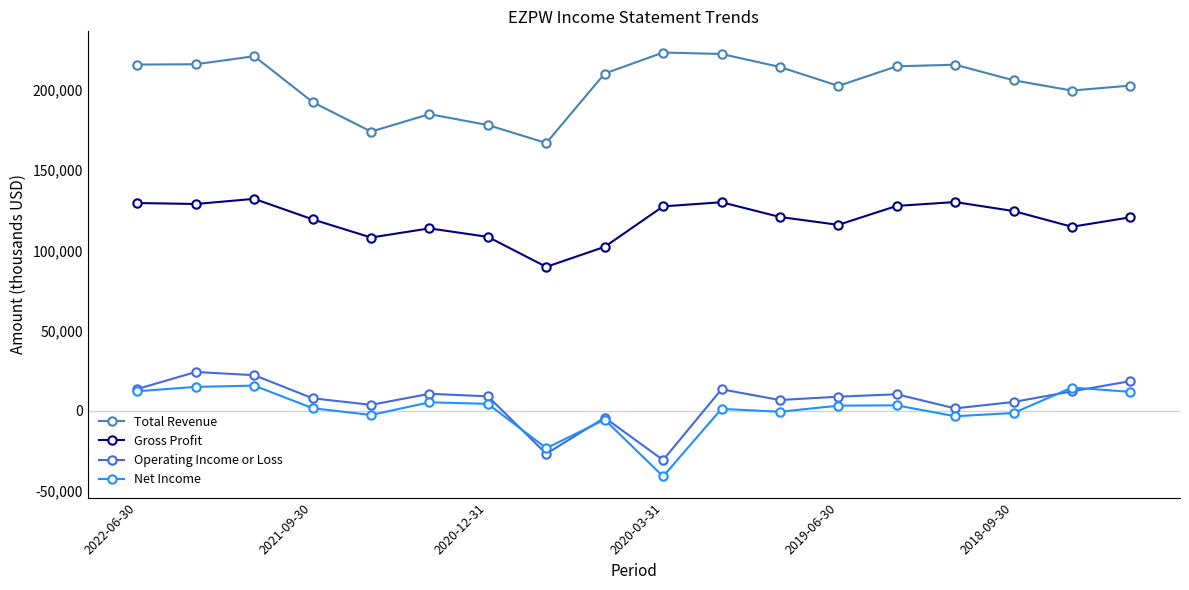

Which series has the largest total across all categories?

Total Revenue